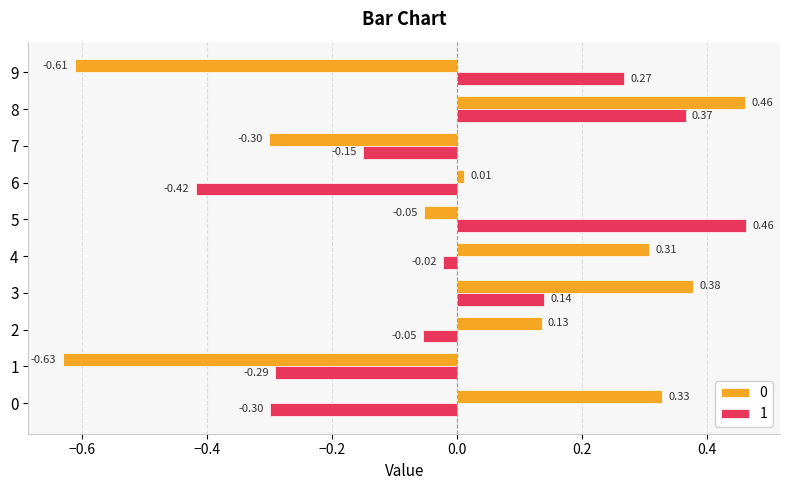

What is the difference between the maximum and minimum values in the 1 series?

0.9